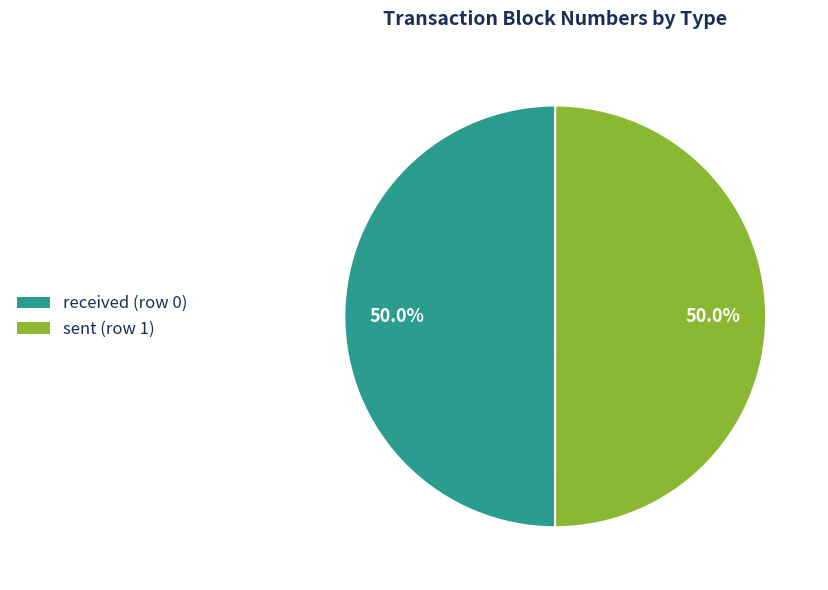

How much of the chart is everything except sent (row 1)?

50.0%